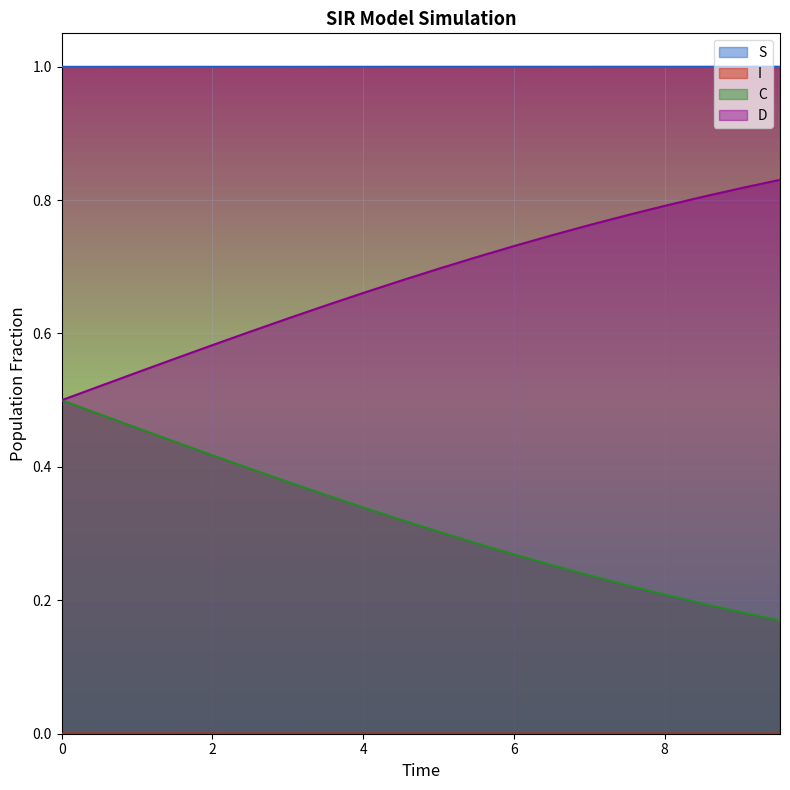

What is the value of the D point at the 14th from the left?

0.7